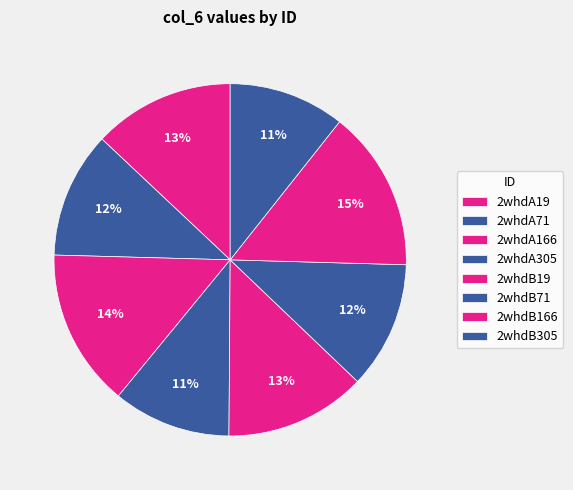

To the nearest percent, what is the difference between the 2whdA166 and 2whdB305 slice percentages?

4%